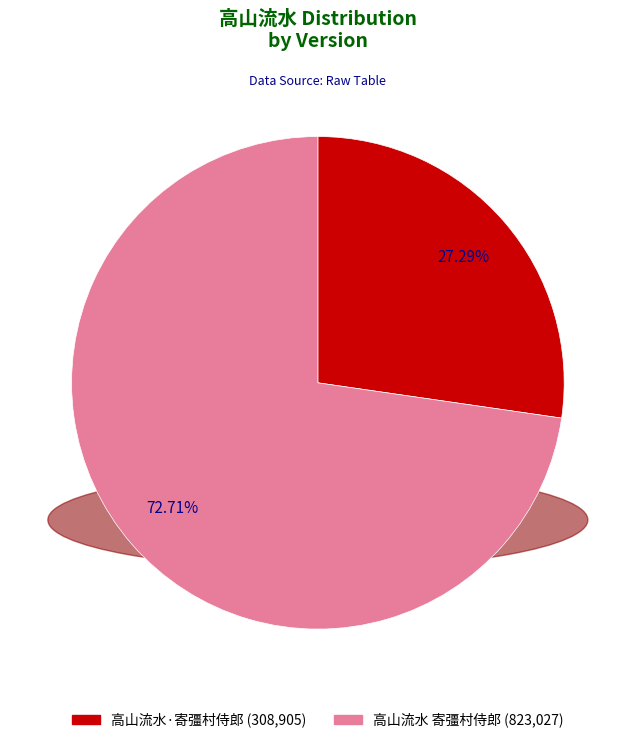

What percentage is the 高山流水·寄彊村侍郎 slice, to the nearest percent?

27%